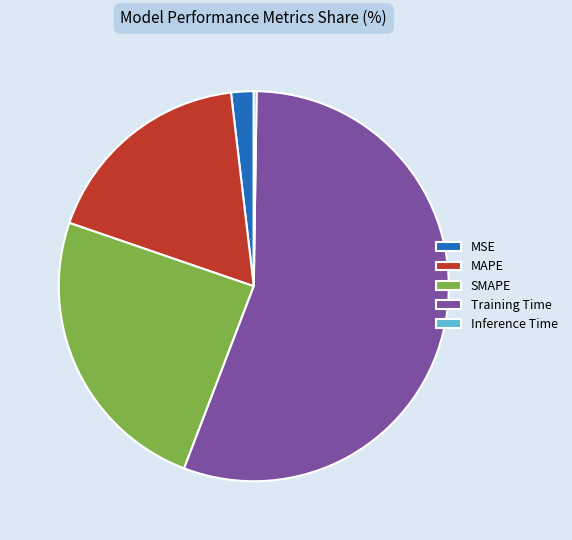

Is it true that SMAPE is 24% of the pie?

True